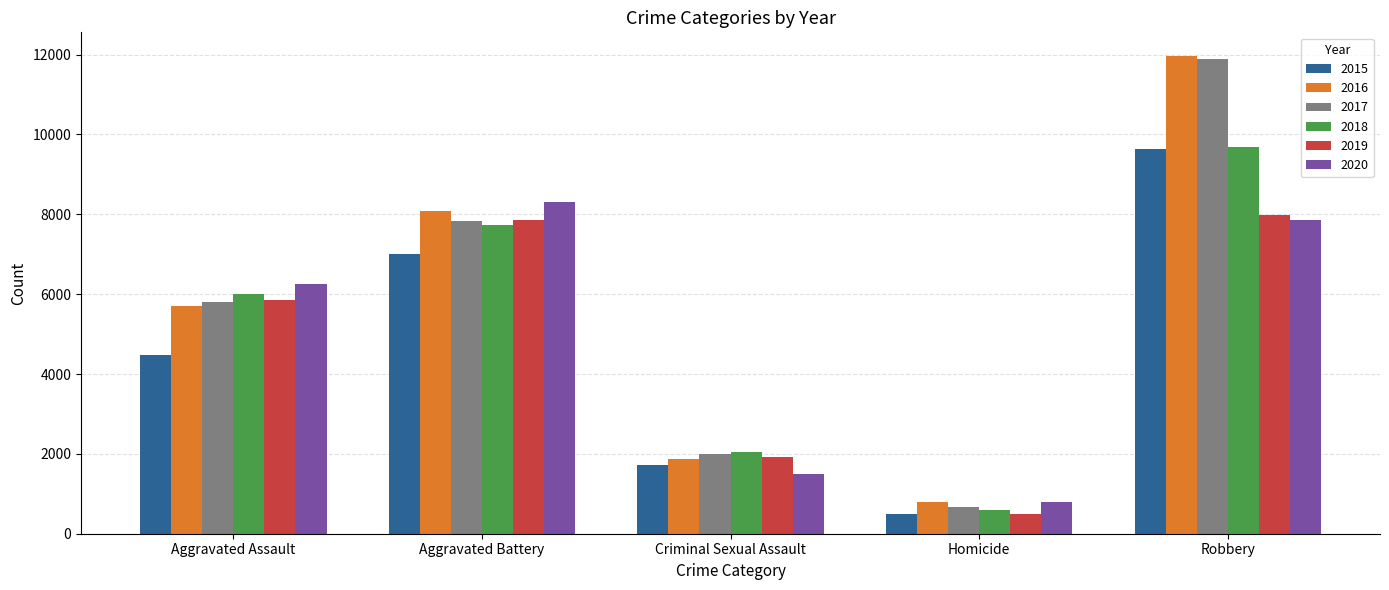

What is the difference between the maximum and minimum values in the 2018 series?

9093